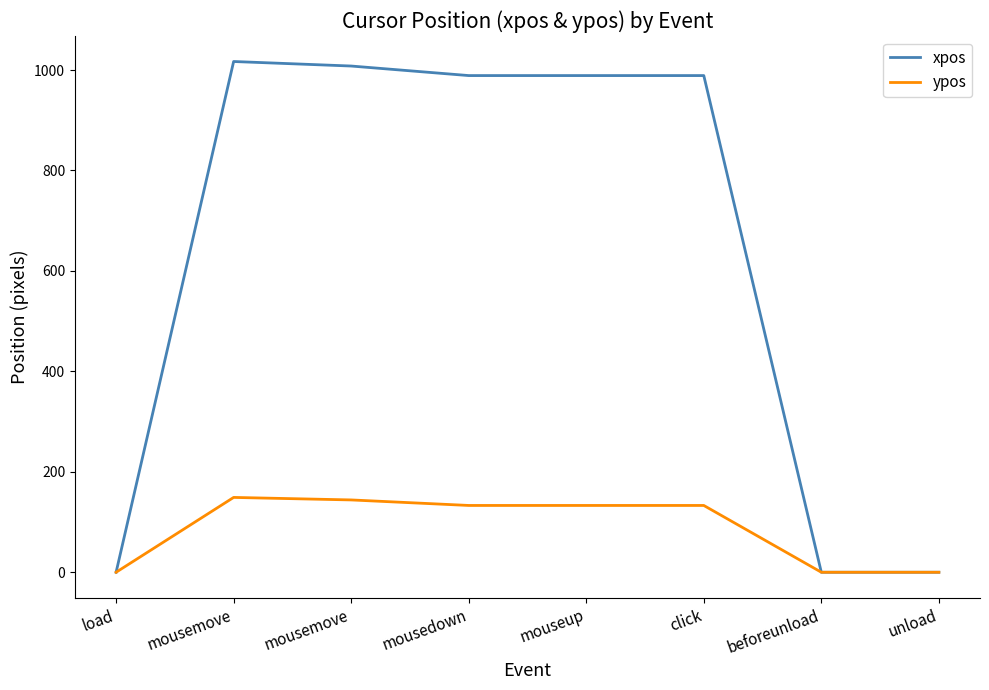

At how many categories does at least one series exceed 222?

5